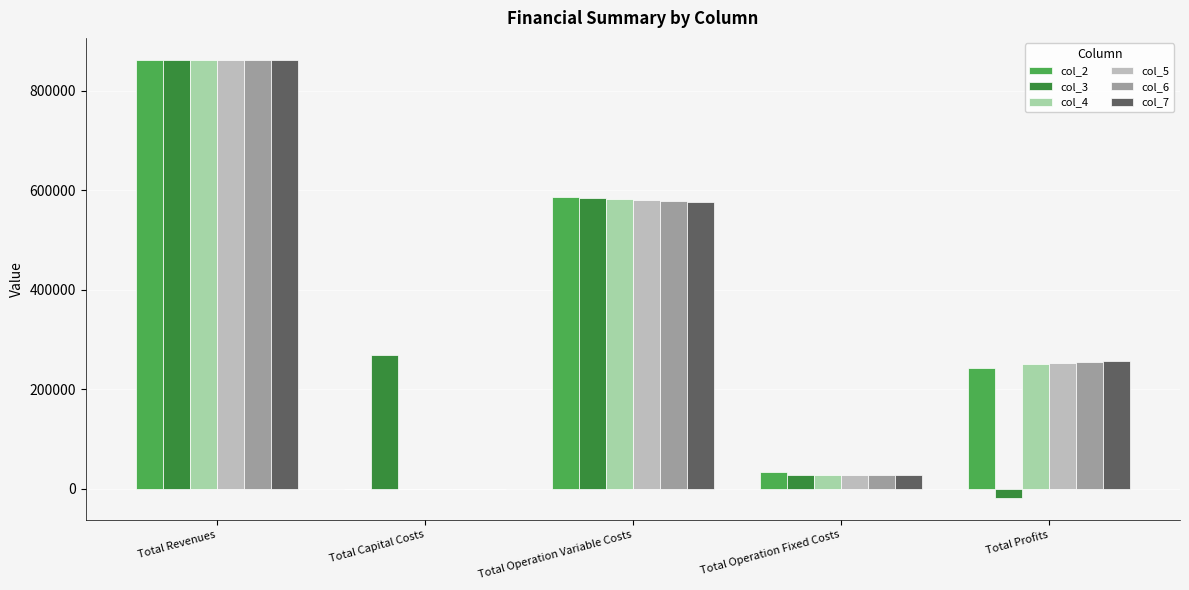

What is the maximum value shown in the chart?

861969.9